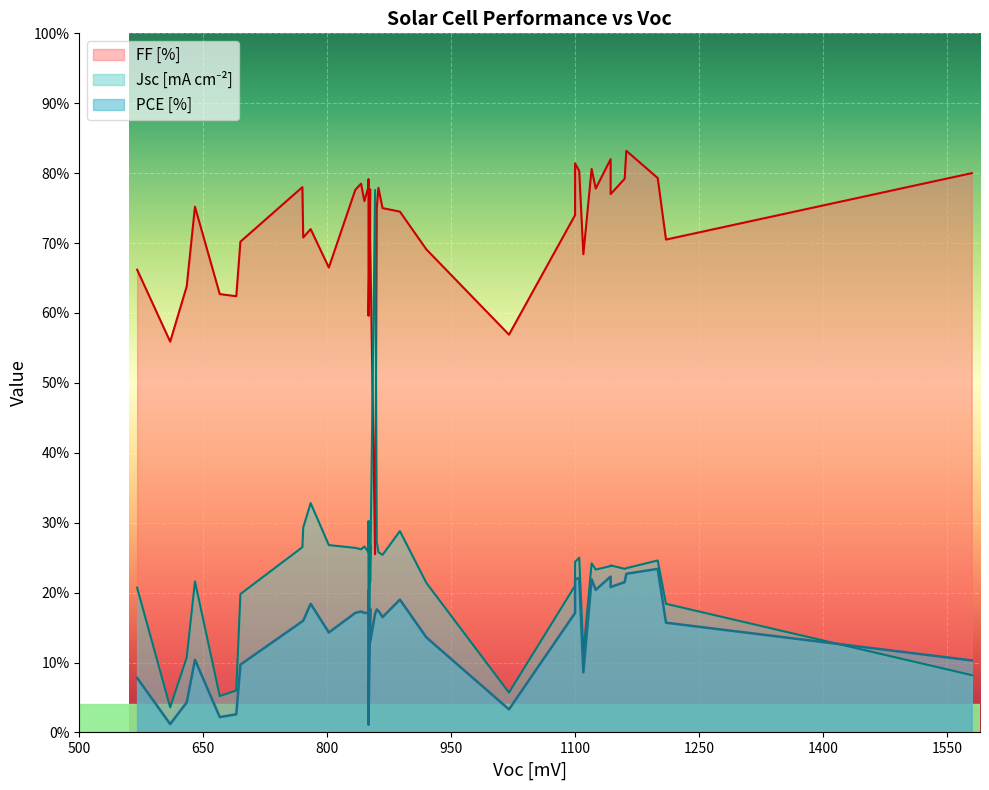

What is the difference between the maximum and minimum values in the PCE [%] series?

22.3